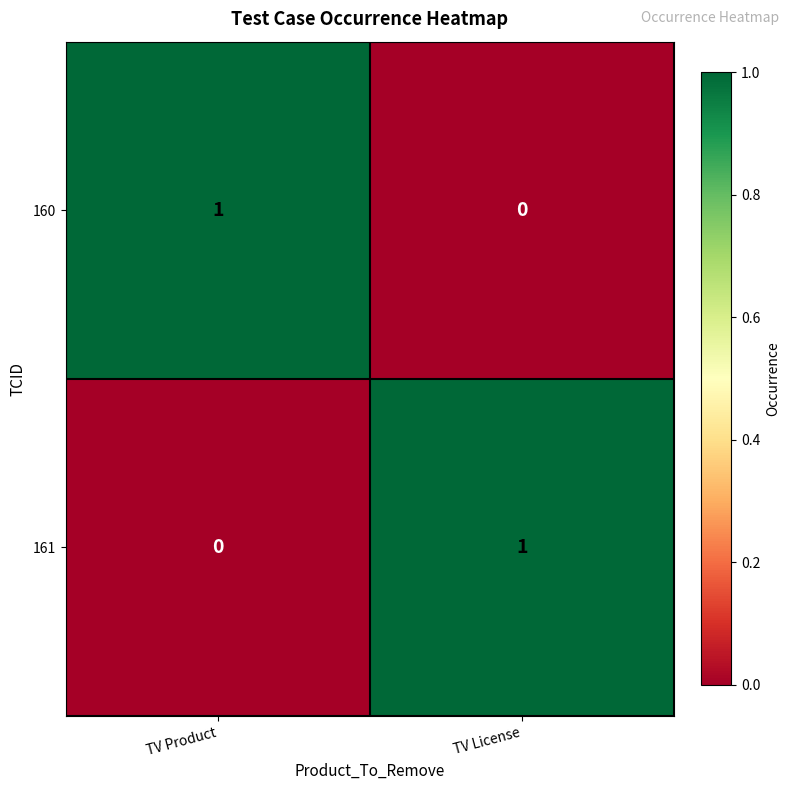

At TV Product, list the series in order from largest to smallest.

160, 161